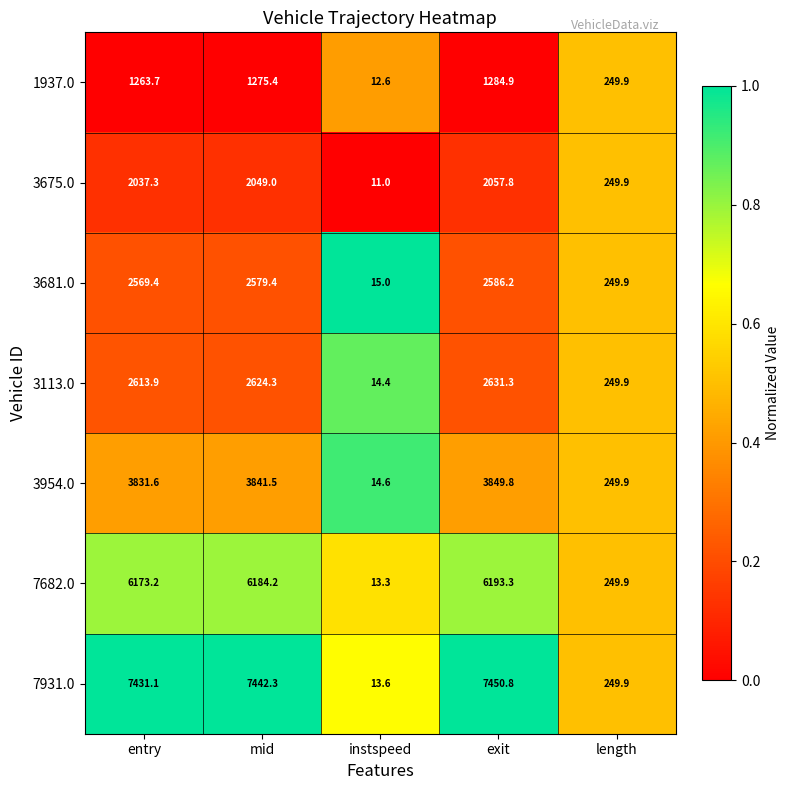

What is the sum of all 3675.0 values?

6405.0